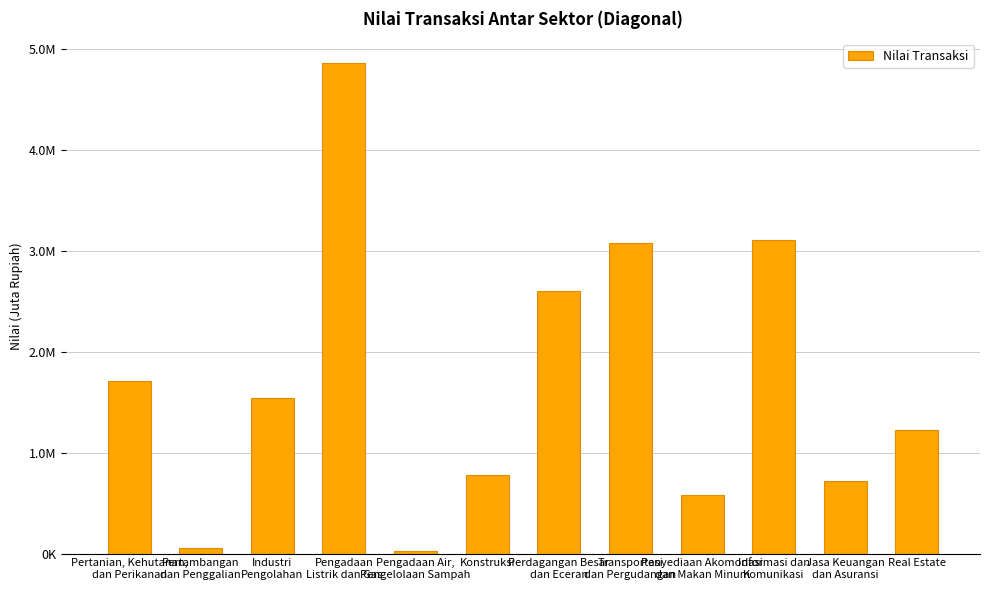

What is the average value?

1690128.3